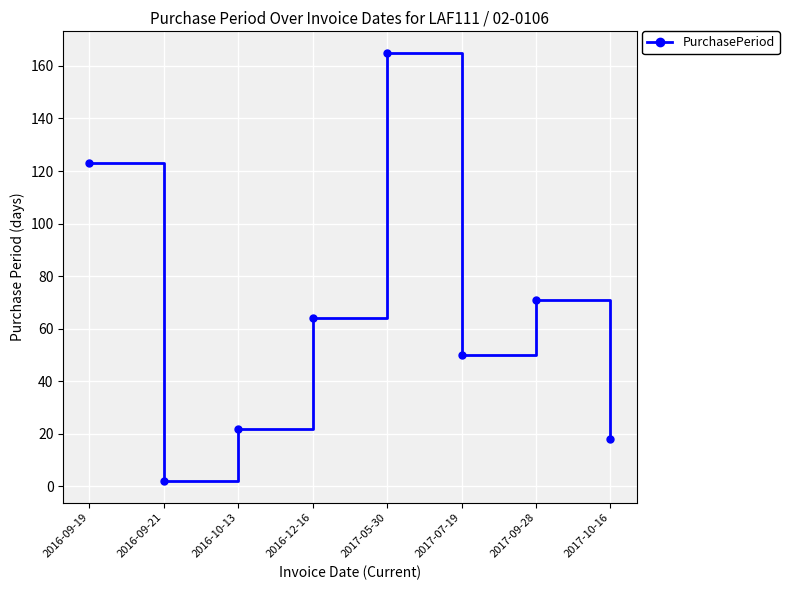

At which category does the chart reach its peak across all series?

2017-05-30